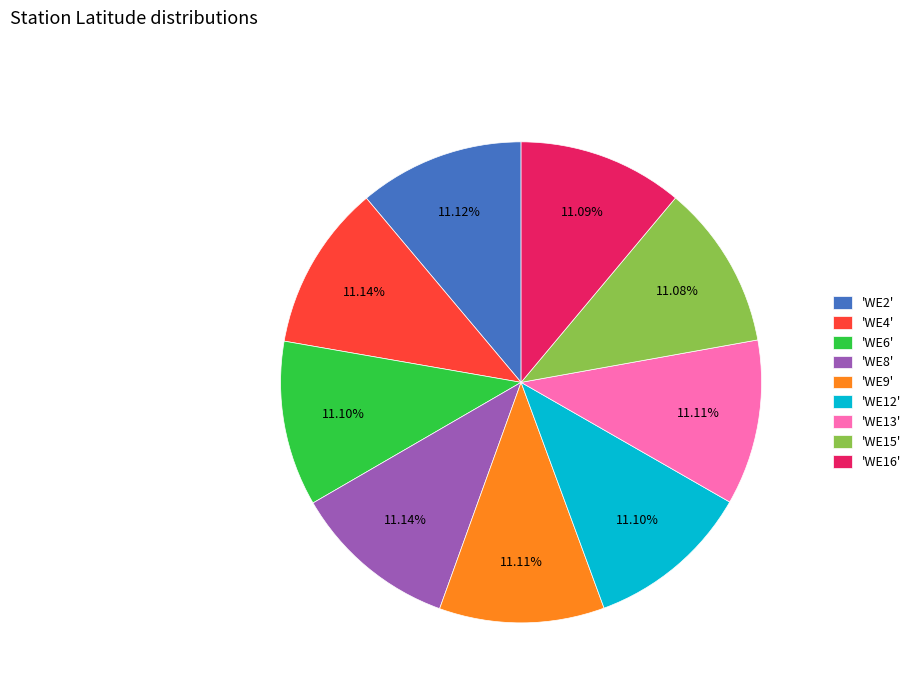

What is the ratio of the value at 'WE4' to the value at 'WE2'?

1.0